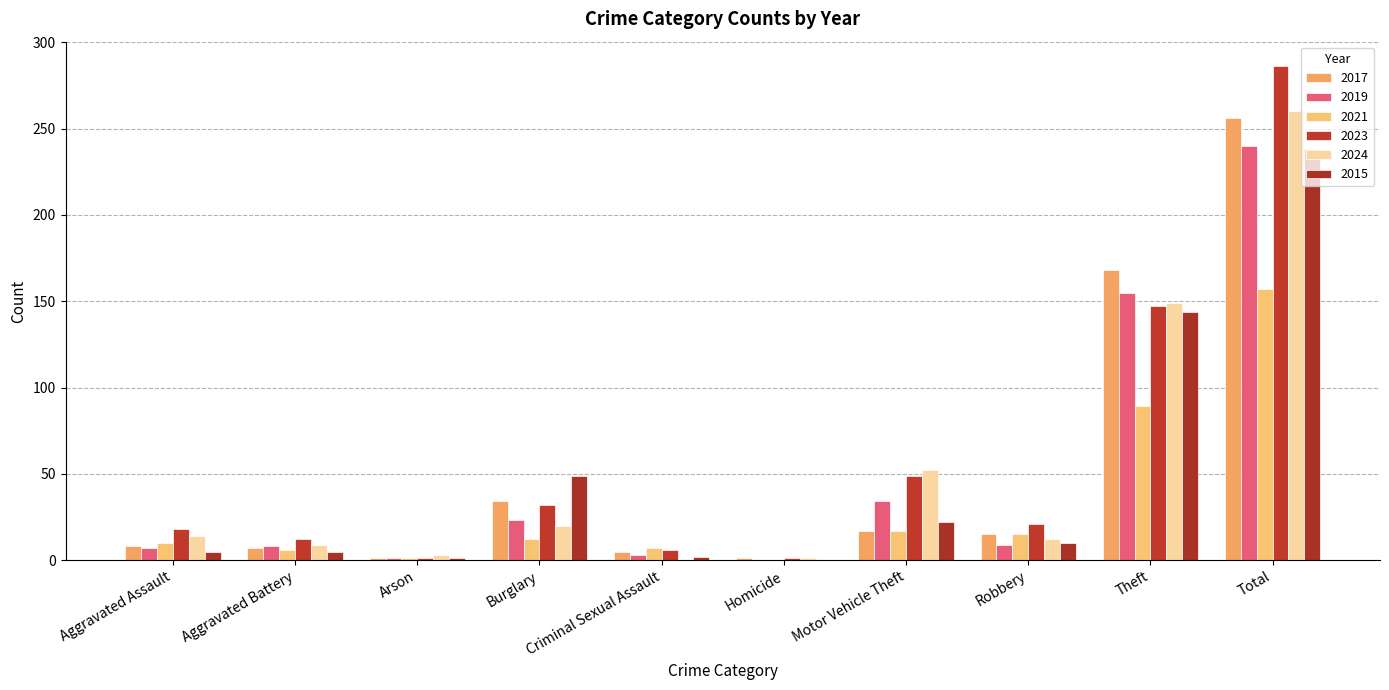

What is the sum of all 2017 values?

512